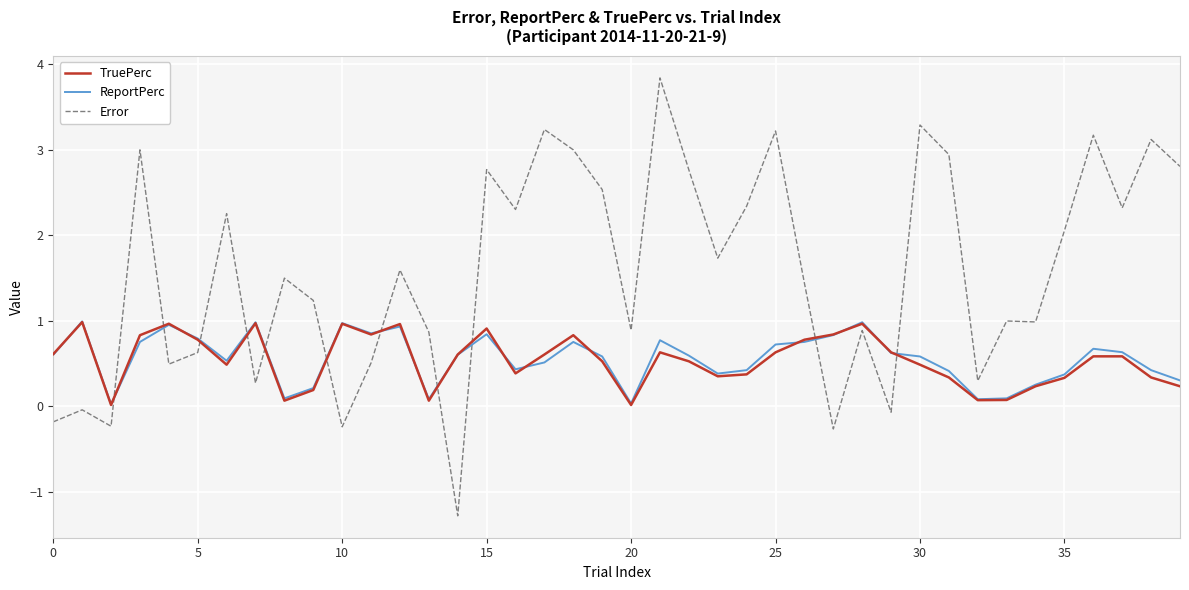

Is this an area chart (filled region under the line)?

No